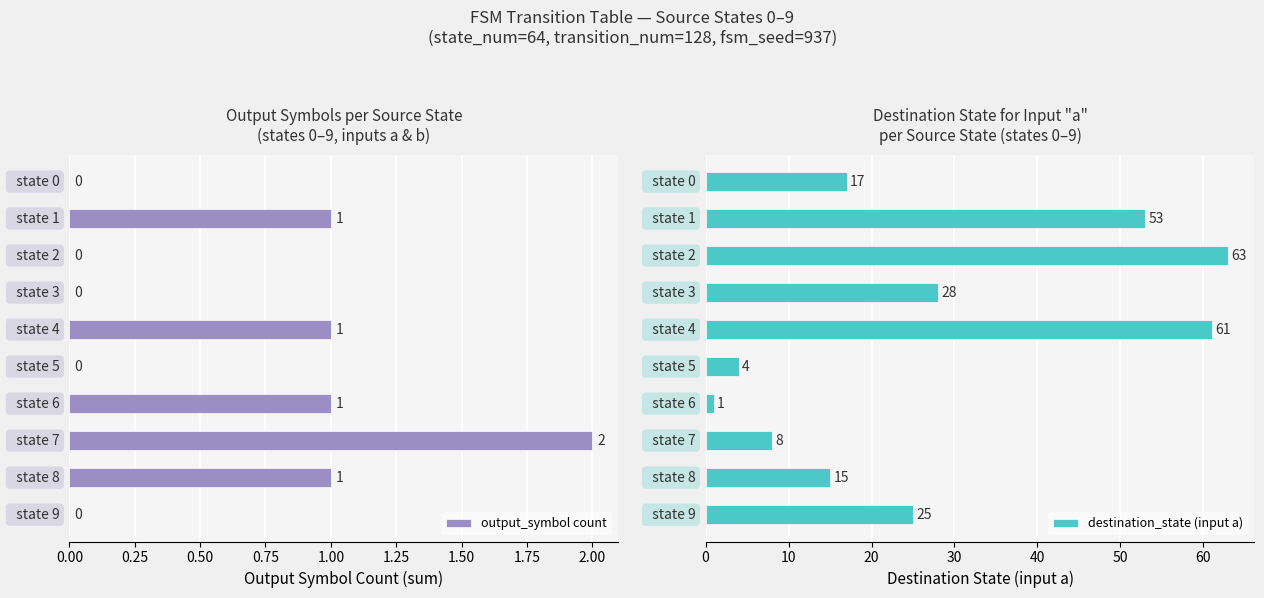

True or false: output_symbol count has a value of -1 at   state 9.

False